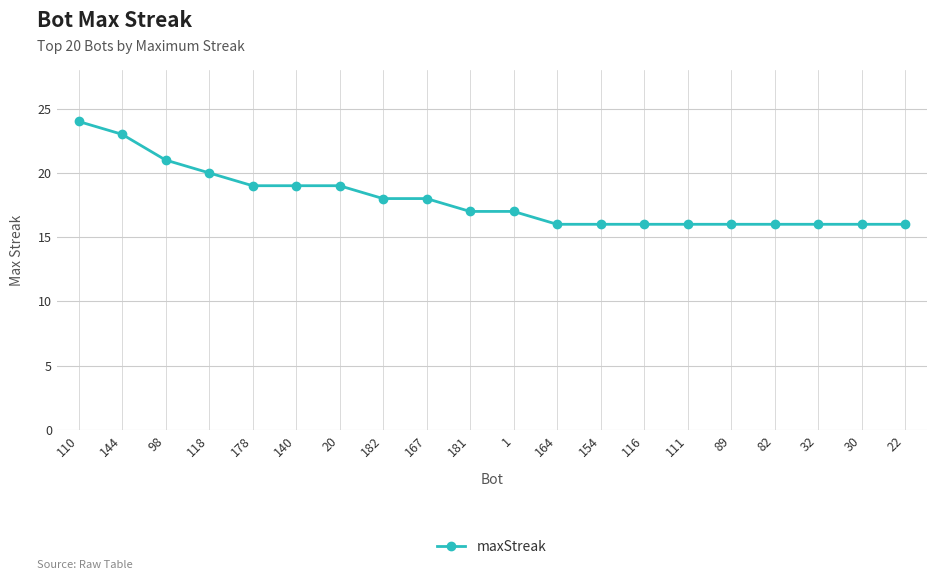

Which has a higher value, 154 or 167?

167